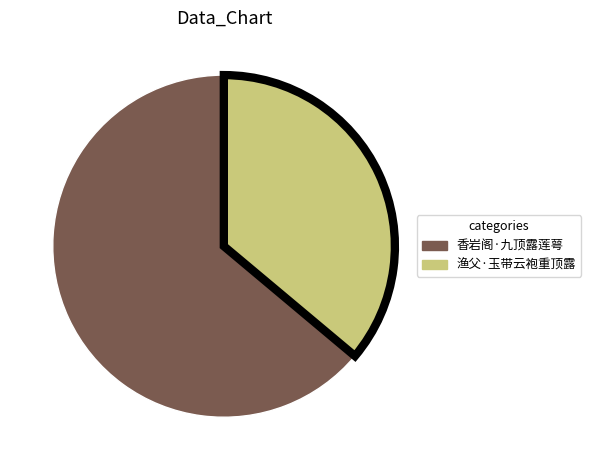

How many slices are in this pie chart?

2